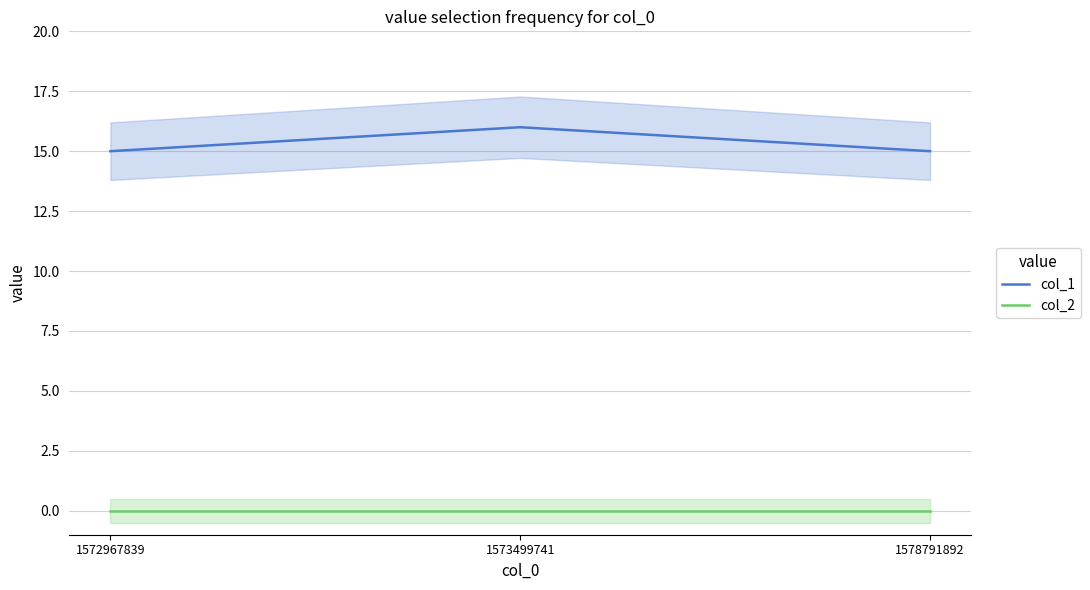

Which series has the largest total across all categories?

col_1